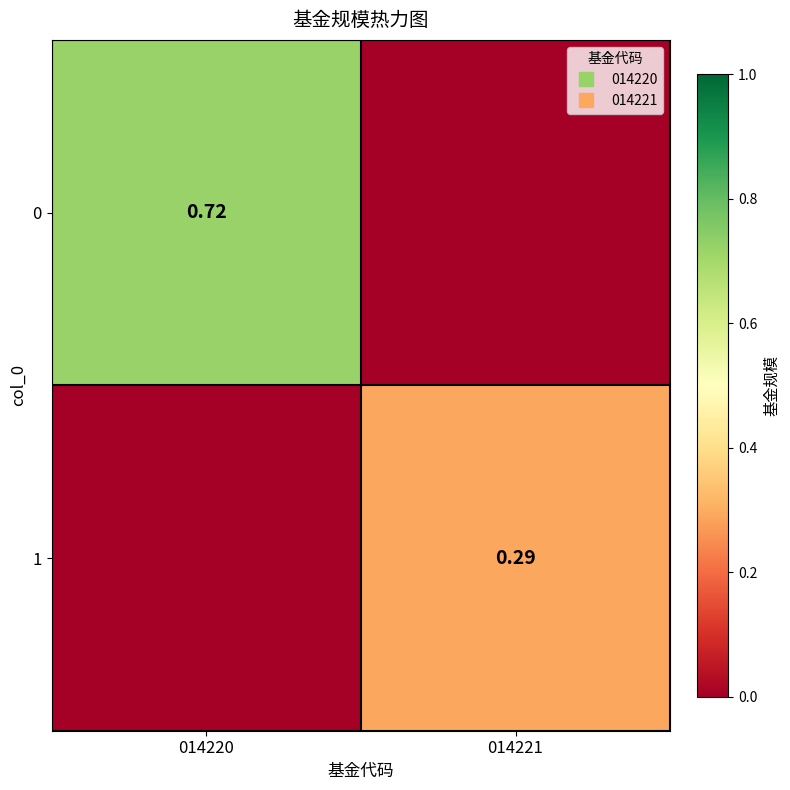

The 0 series shows 1.2 at 014220. True or false?

False